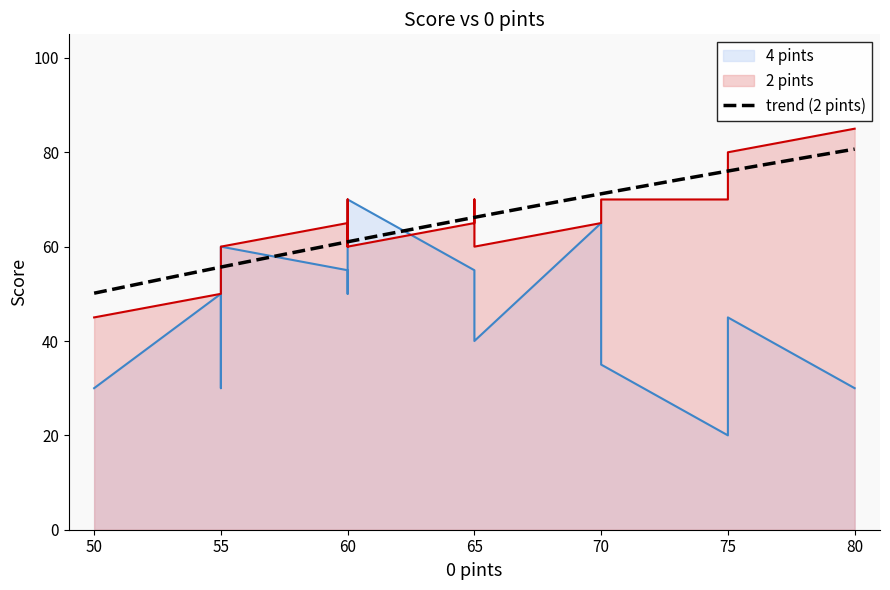

List the series in order of their overall mean, highest first.

2 pints, 4 pints